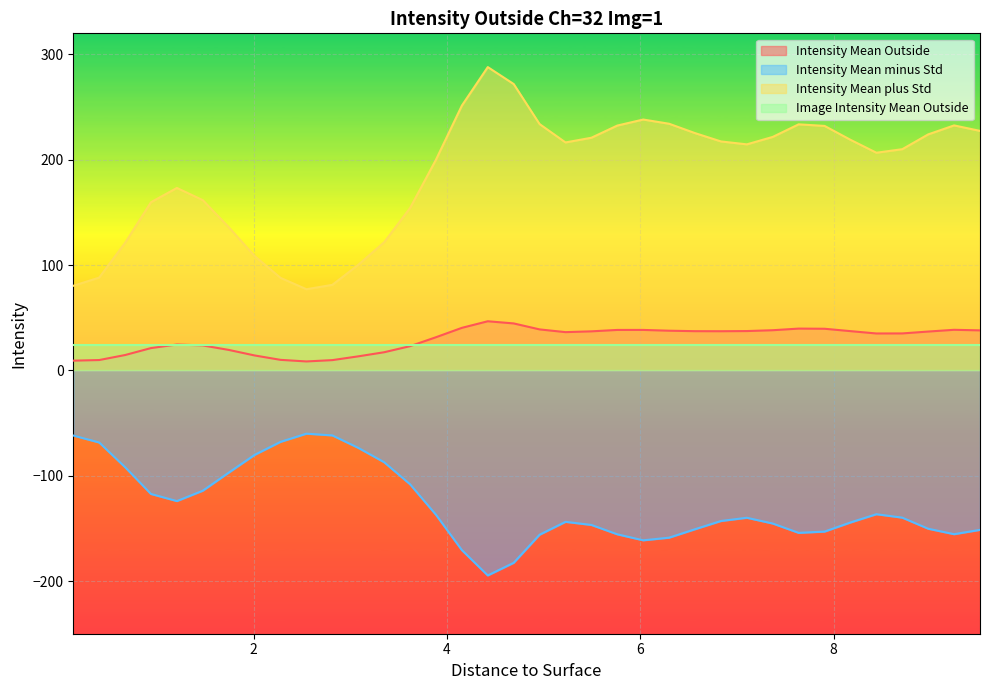

Does the chart display data point markers on the line(s)?

No